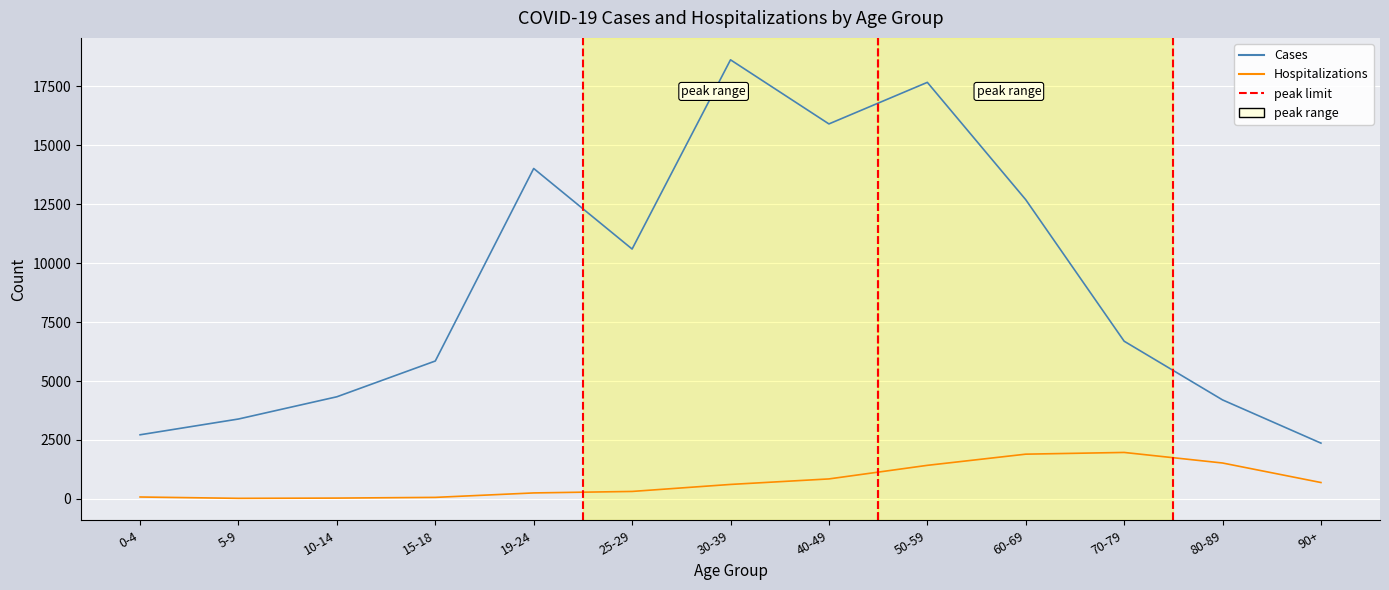

What is the maximum value shown in the chart?

18624